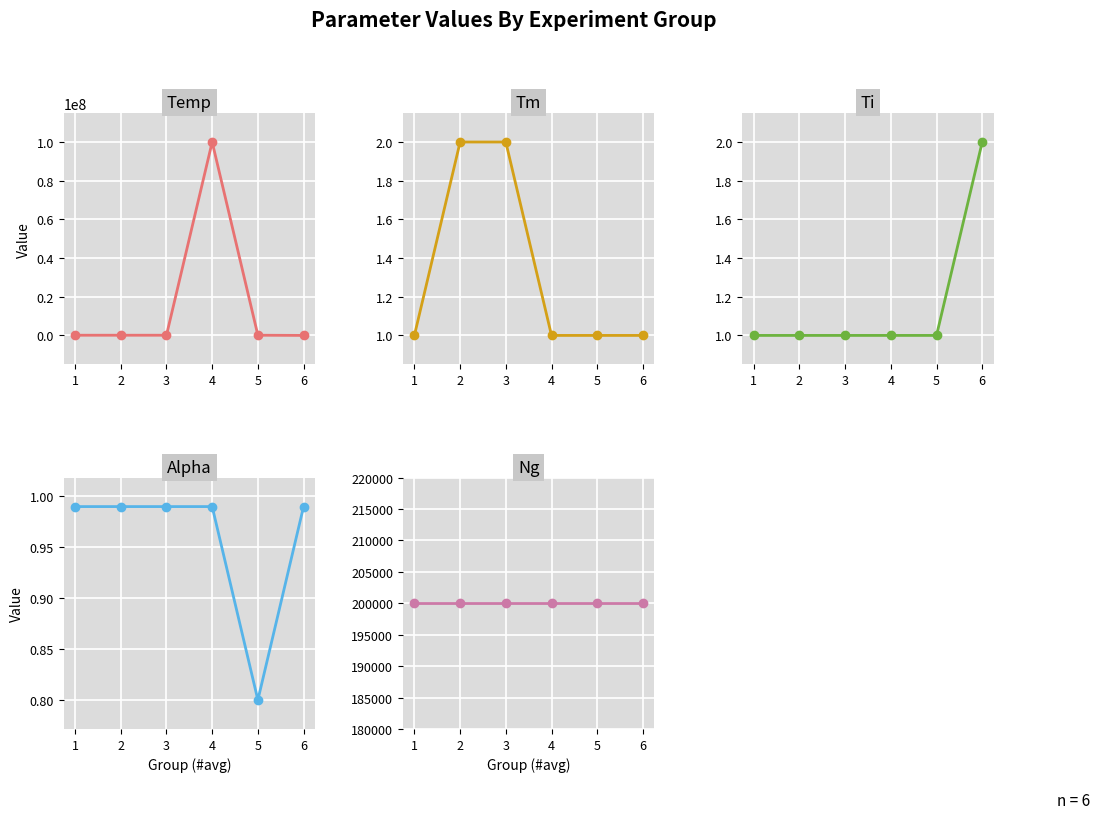

The Alpha series shows 0.6 at 2. True or false?

False